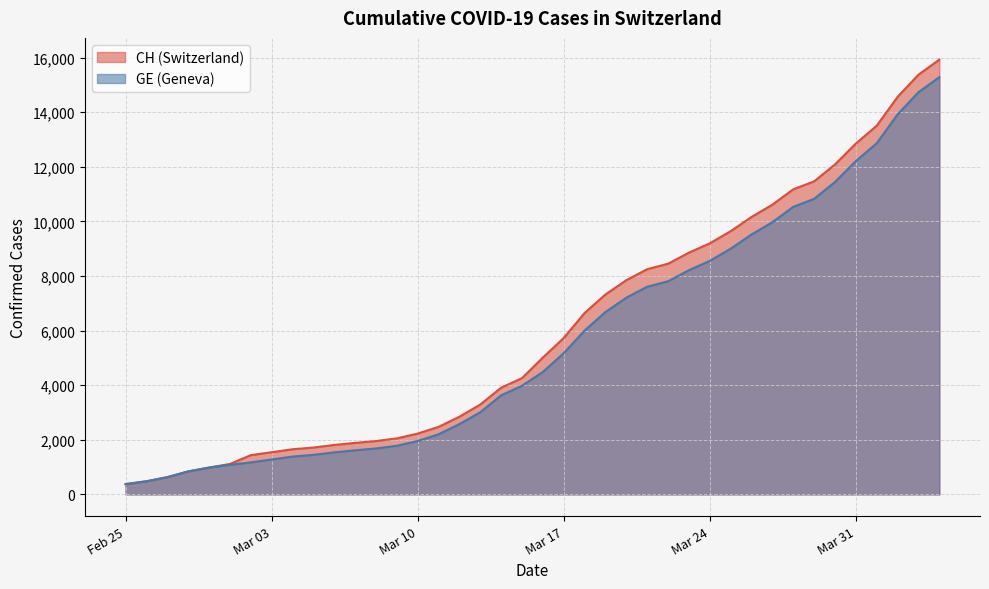

What is the difference between the maximum and second lowest values in the CH series?

15447